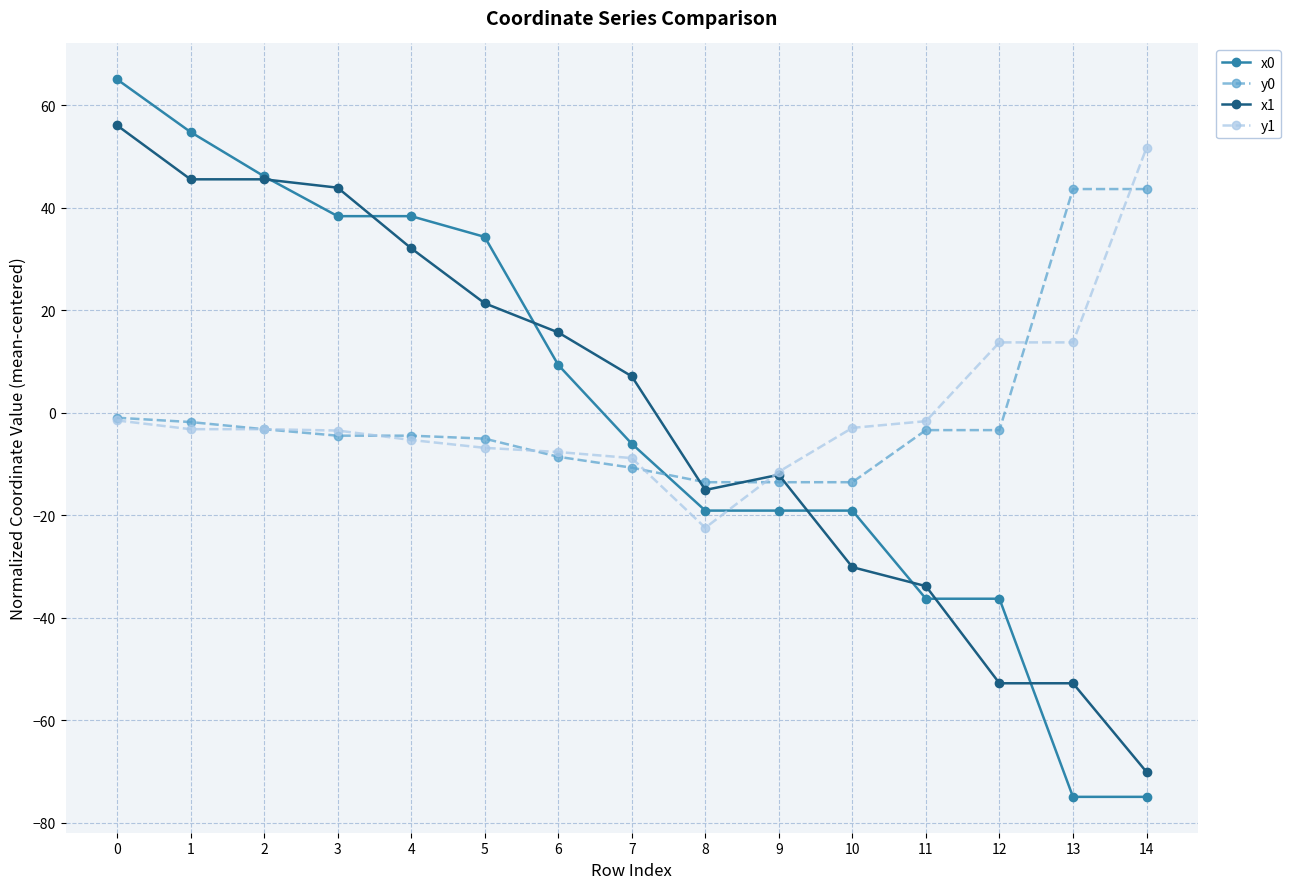

True or false: y1 has a value of 13.7 at 12.

True